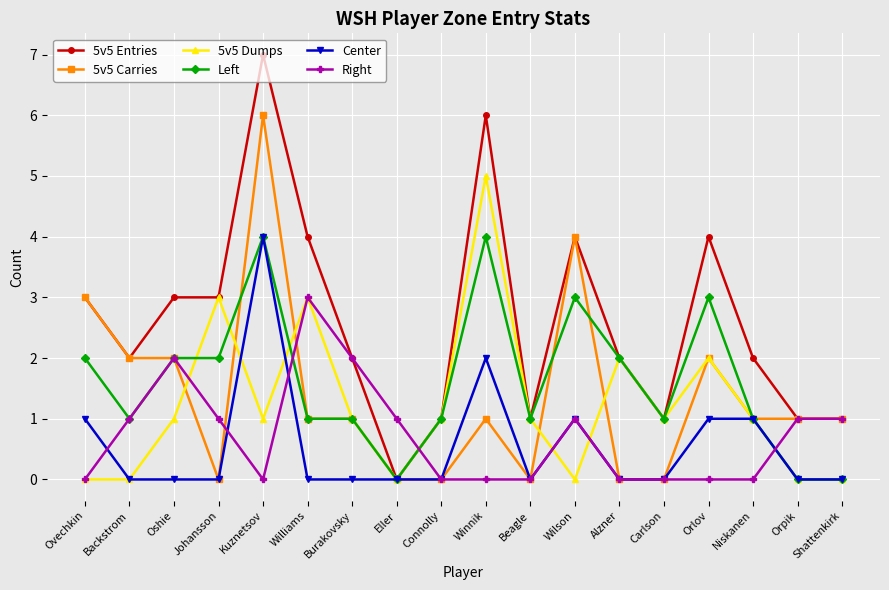

Reading left to right, what are all the values shown in this chart?

5v5 Entries: 3	2	3	3	7	4	2	0	1	6	1	4	2	1	4	2	1	1
5v5 Carries: 3	2	2	0	6	1	1	0	0	1	0	4	0	0	2	1	1	1
5v5 Dumps: 0	0	1	3	1	3	1	0	1	5	1	0	2	1	2	1	0	0
Left: 2	1	2	2	4	1	1	0	1	4	1	3	2	1	3	1	0	0
Center: 1	0	0	0	4	0	0	0	0	2	0	1	0	0	1	1	0	0
Right: 0	1	2	1	0	3	2	1	0	0	0	1	0	0	0	0	1	1